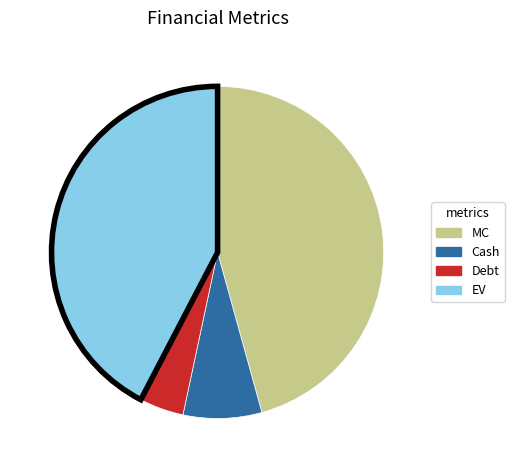

True or false: Cash accounts for 8% of the total.

True